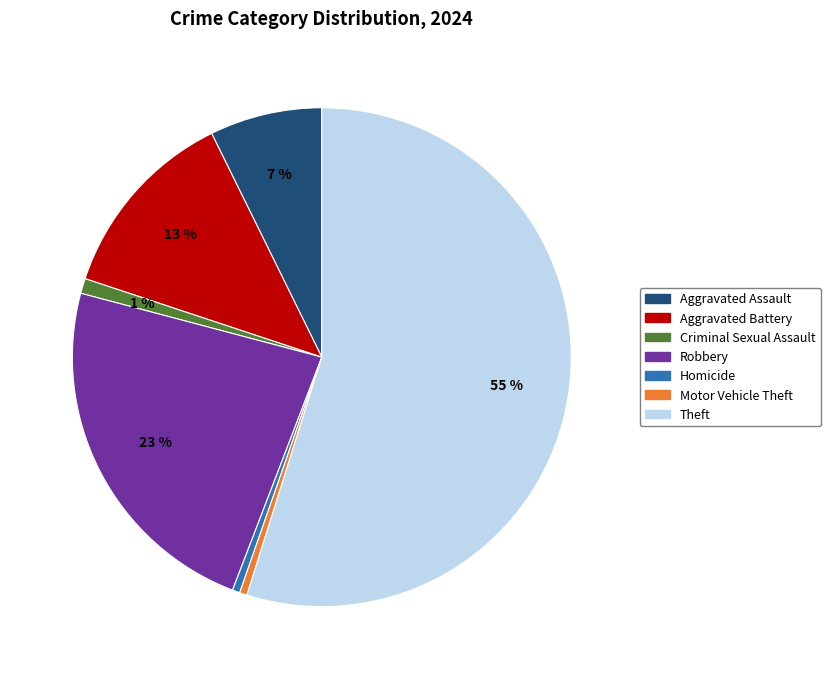

Which has a higher value, Theft or Aggravated Assault?

Theft